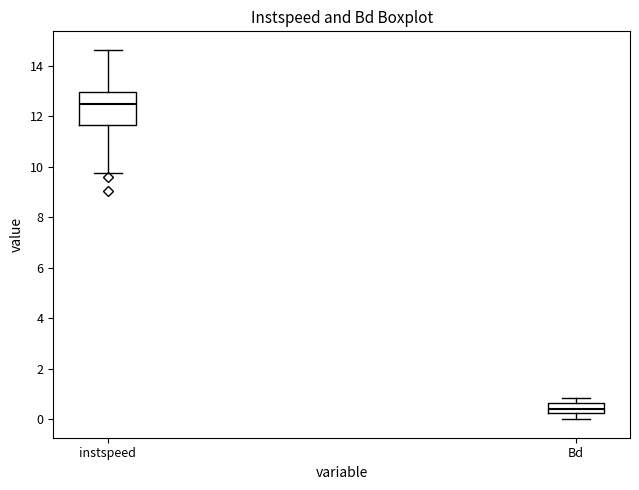

Reading left to right, read every box against the y-axis: the position of its median line, the range the box covers, and the ends of its whiskers. The values are not printed on the chart, so give them approximately, as read against the axis.

instspeed: median 12.4, box 11.6 to 13.0, whiskers 9.8 to 14.6
Bd: median 0.4, box 0.2 to 0.6, whiskers 0.0 to 0.8